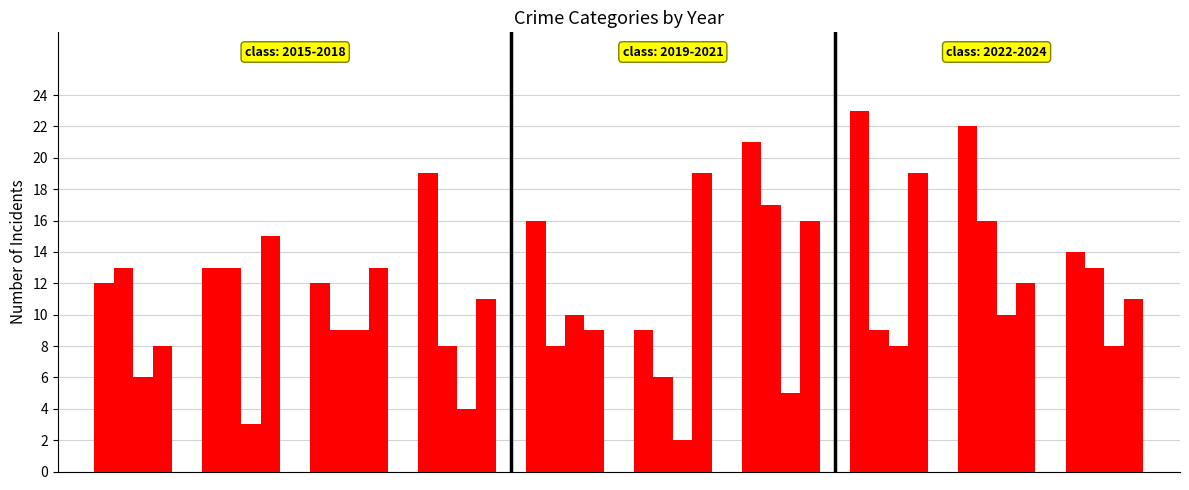

What is the greatest value displayed?

23